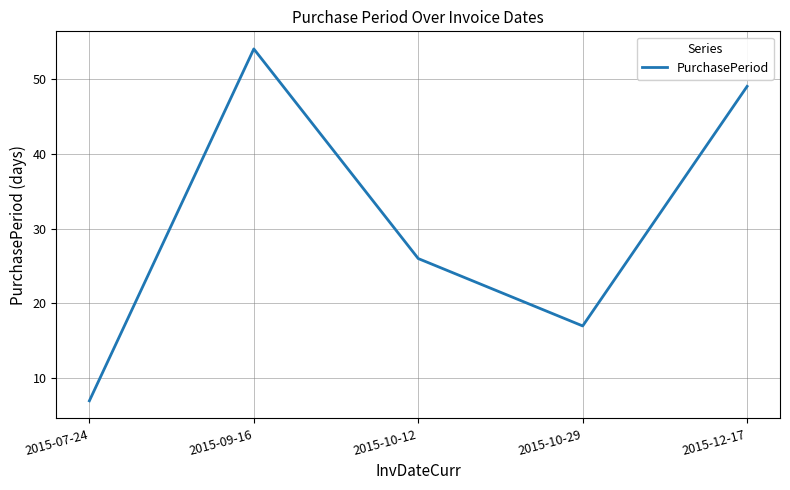

What position from the left is 2015-12-17?

5